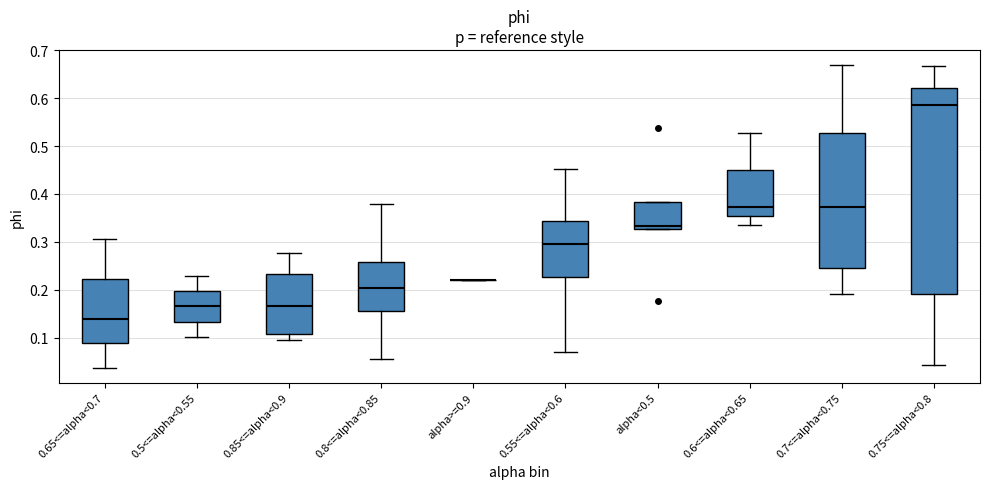

Reading left to right, read every box against the y-axis: the position of its median line, the range the box covers, and the ends of its whiskers. The values are not printed on the chart, so give them approximately, as read against the axis.

0.65<=alpha<0.7: median 0.14, box 0.09 to 0.22, whiskers 0.04 to 0.31
0.5<=alpha<0.55: median 0.17, box 0.13 to 0.20, whiskers 0.10 to 0.23
0.85<=alpha<0.9: median 0.17, box 0.11 to 0.23, whiskers 0.10 to 0.28
0.8<=alpha<0.85: median 0.20, box 0.16 to 0.26, whiskers 0.05 to 0.38
alpha>=0.9: box collapsed to a line at 0.22, whiskers 0.22 to 0.22
0.55<=alpha<0.6: median 0.30, box 0.23 to 0.34, whiskers 0.07 to 0.45
alpha<0.5: median 0.33 (just above the box's lower edge), box 0.33 to 0.38, whiskers 0.33 to 0.38
0.6<=alpha<0.65: median 0.37, box 0.35 to 0.45, whiskers 0.34 to 0.53
0.7<=alpha<0.75: median 0.37, box 0.25 to 0.53, whiskers 0.19 to 0.67
0.75<=alpha<0.8: median 0.59, box 0.19 to 0.62, whiskers 0.04 to 0.67